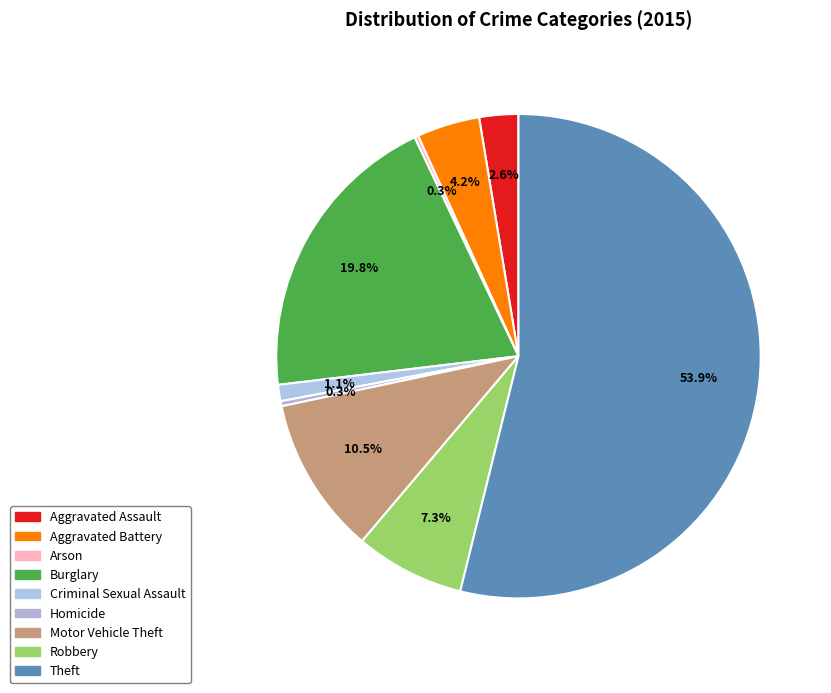

Which slice is the largest?

Theft